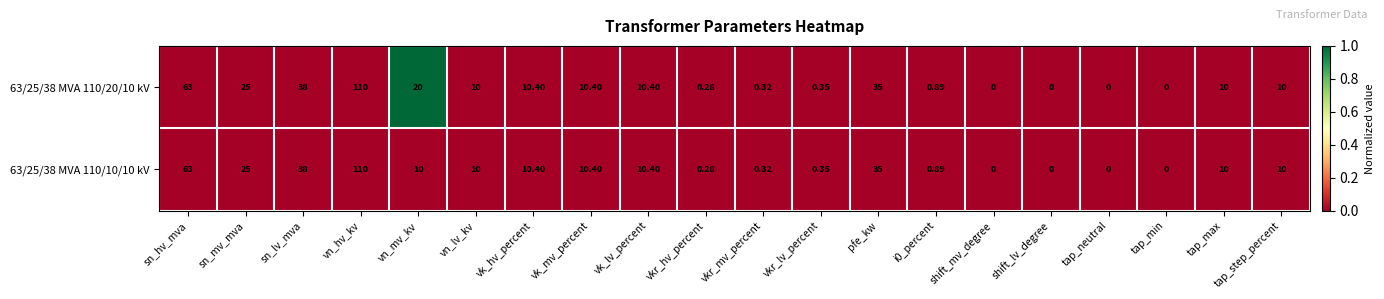

At which label does 63/25/38 MVA 110/10/10 kV first exceed 10?

sn_hv_mva